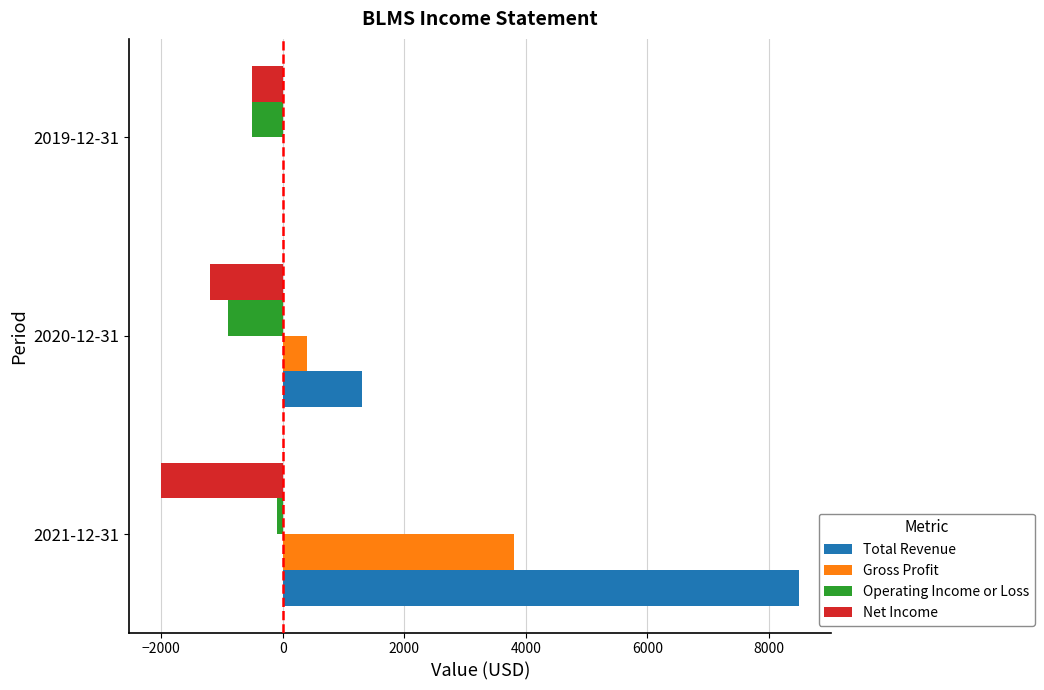

Which series has the widest spread of values?

Total Revenue